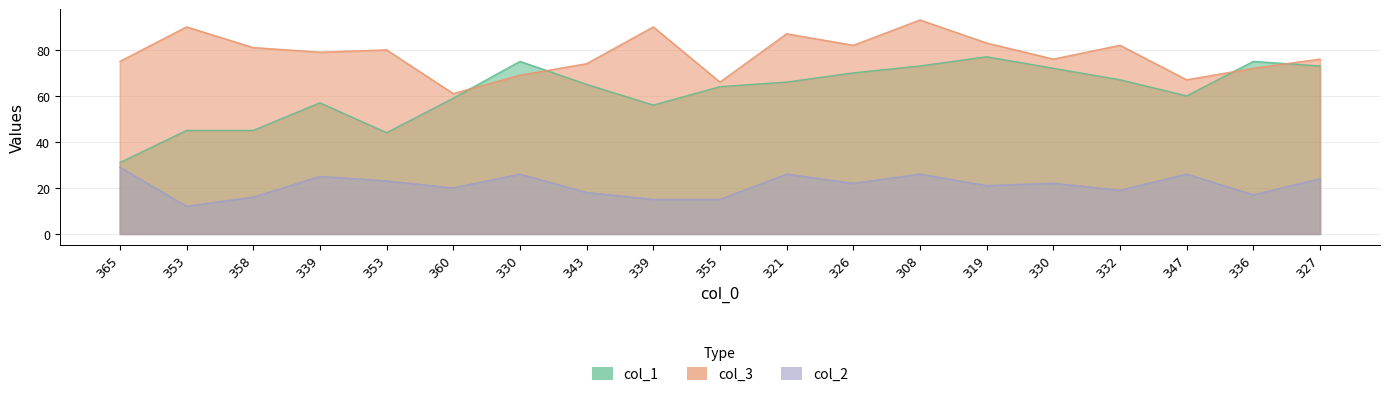

Rank the categories by col_1 value from lowest to highest.

365, 353, 353, 358, 339, 339, 360, 347, 355, 343, 321, 332, 326, 330, 308, 327, 330, 336, 319